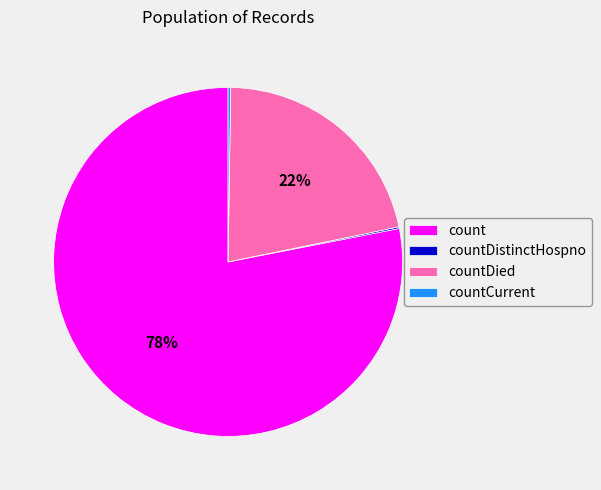

What is the majority slice?

count